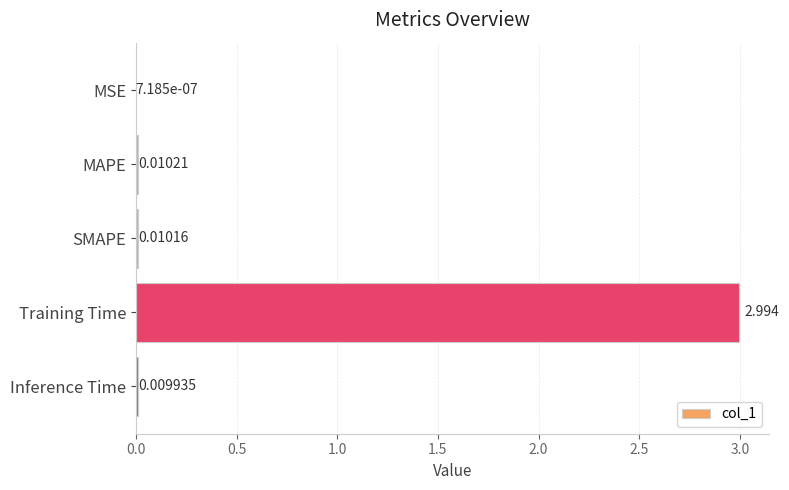

Count the number of categories in the chart.

5